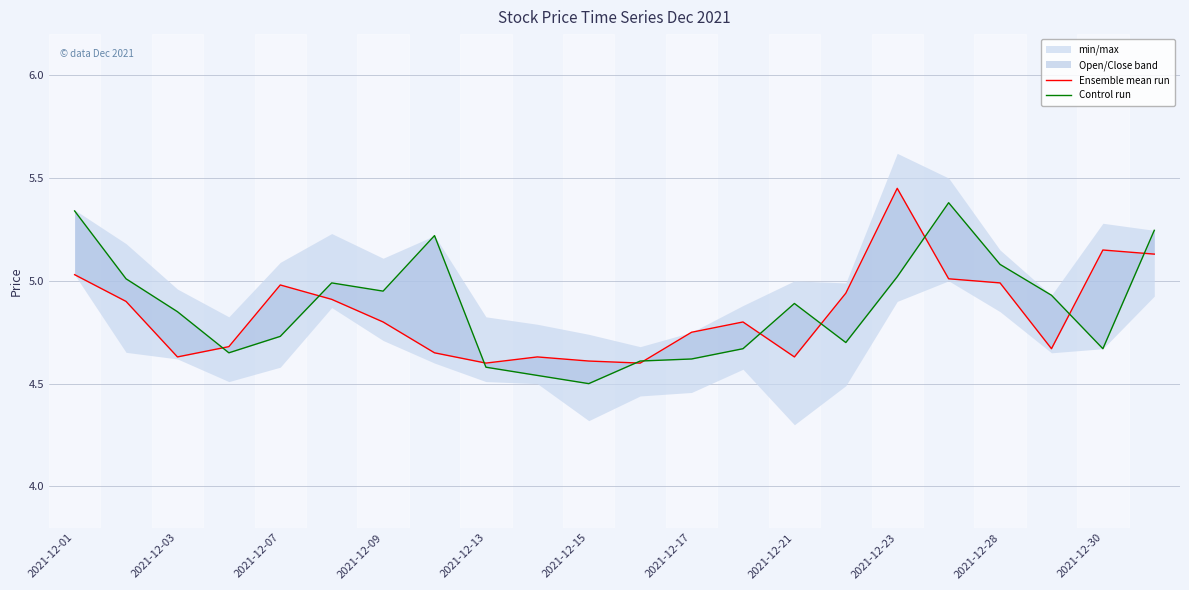

Between 2021-12-15 and 17, which series saw the biggest shift?

Control run